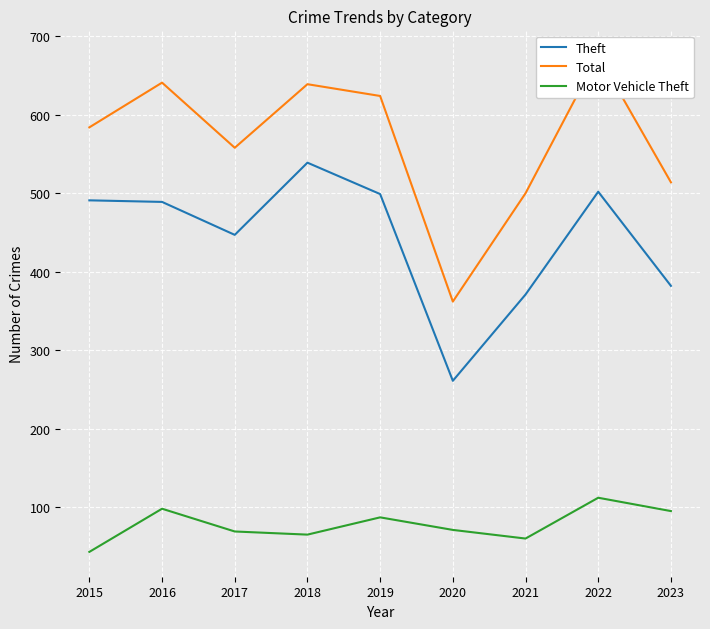

The Motor Vehicle Theft series shows 60 at 2021. True or false?

True